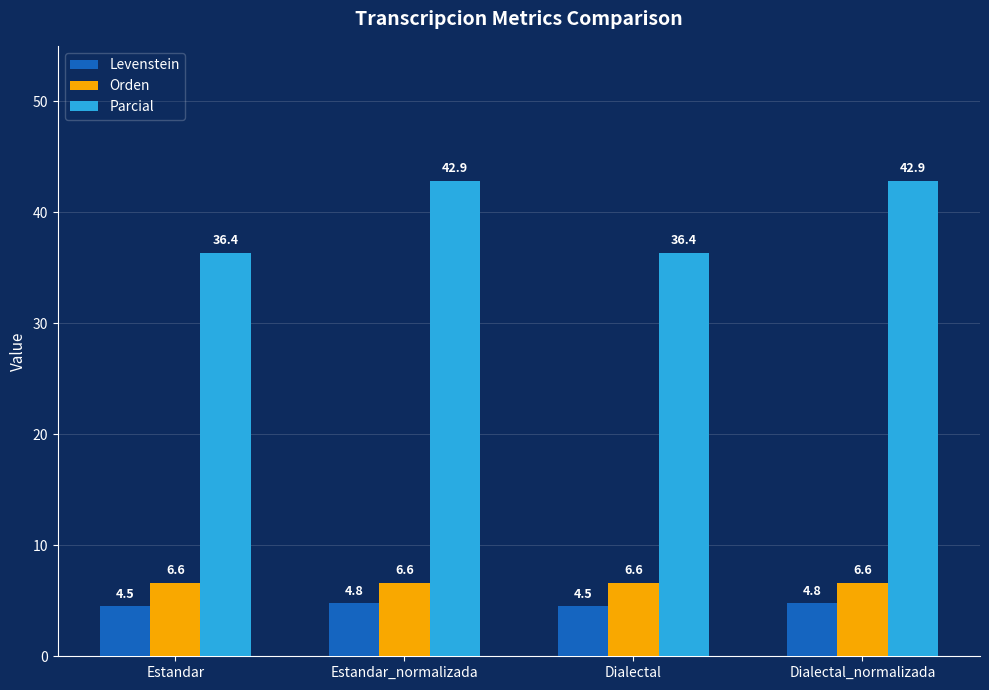

Which series has the largest total across all categories?

Parcial